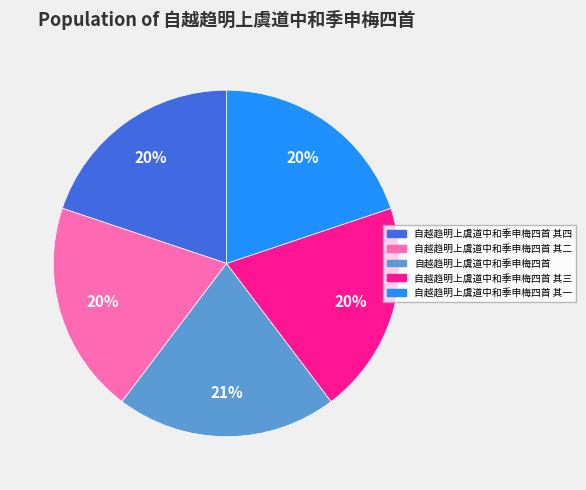

To the nearest percent, what is the difference between the largest and smallest slice percentages?

1%